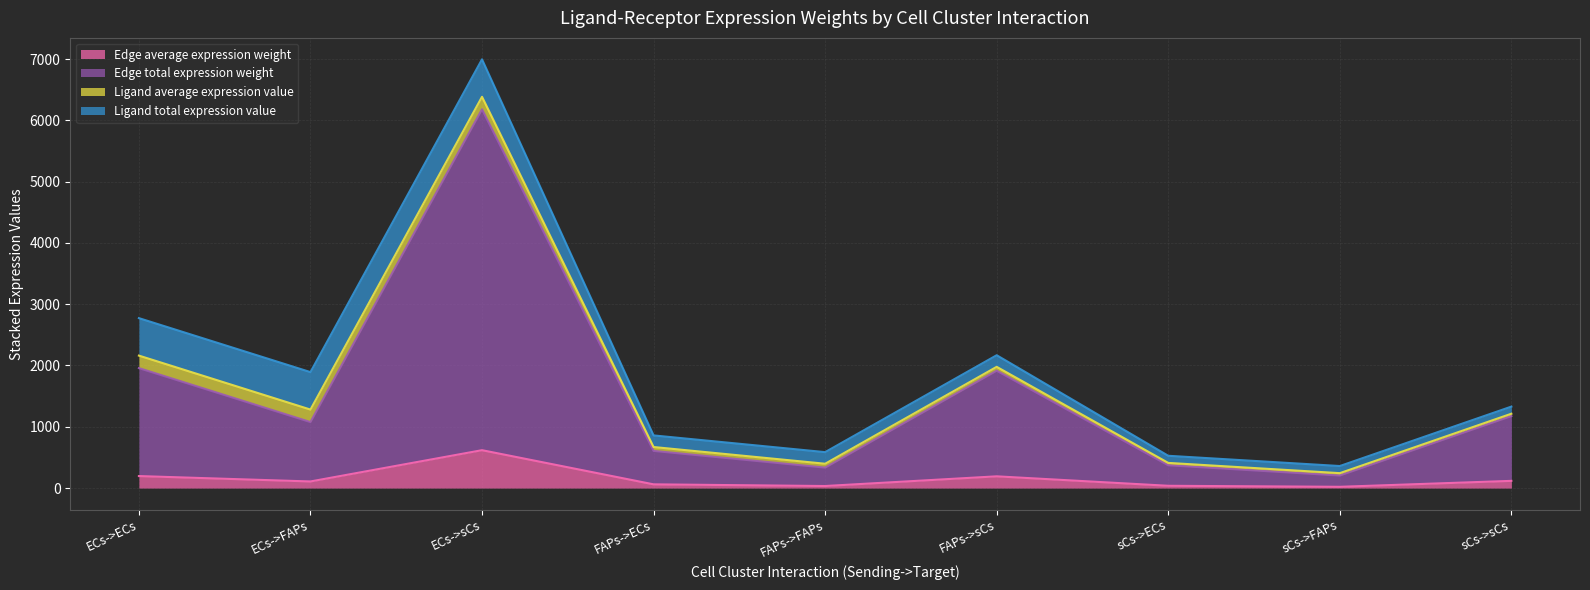

At which category is the sum across all series the highest?

ECs->sCs